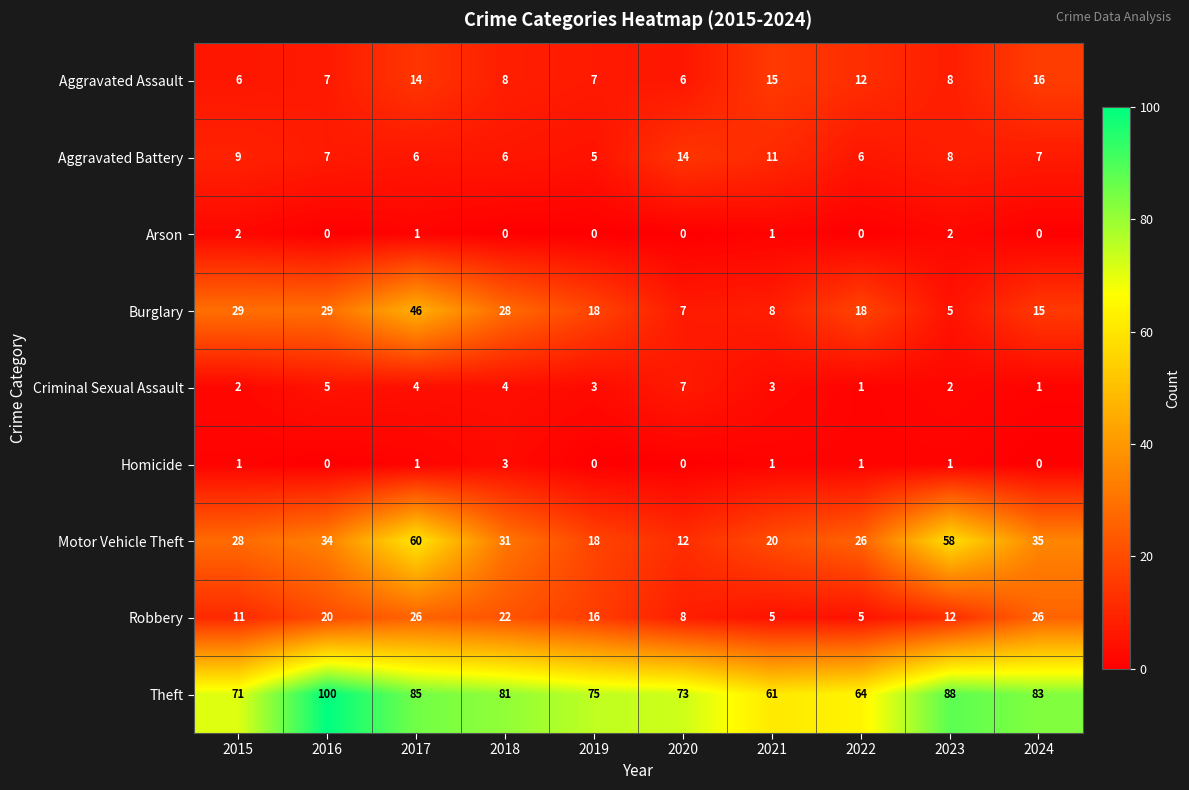

Which label corresponds to the largest value in the chart?

2016